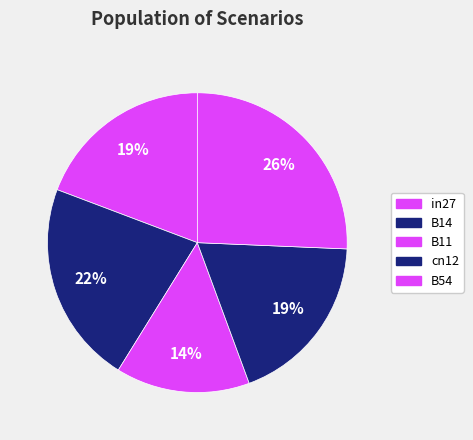

Count the number of slices in the pie.

5